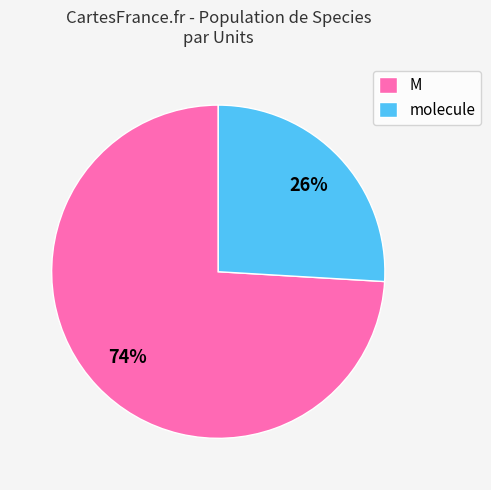

What is the majority slice?

M